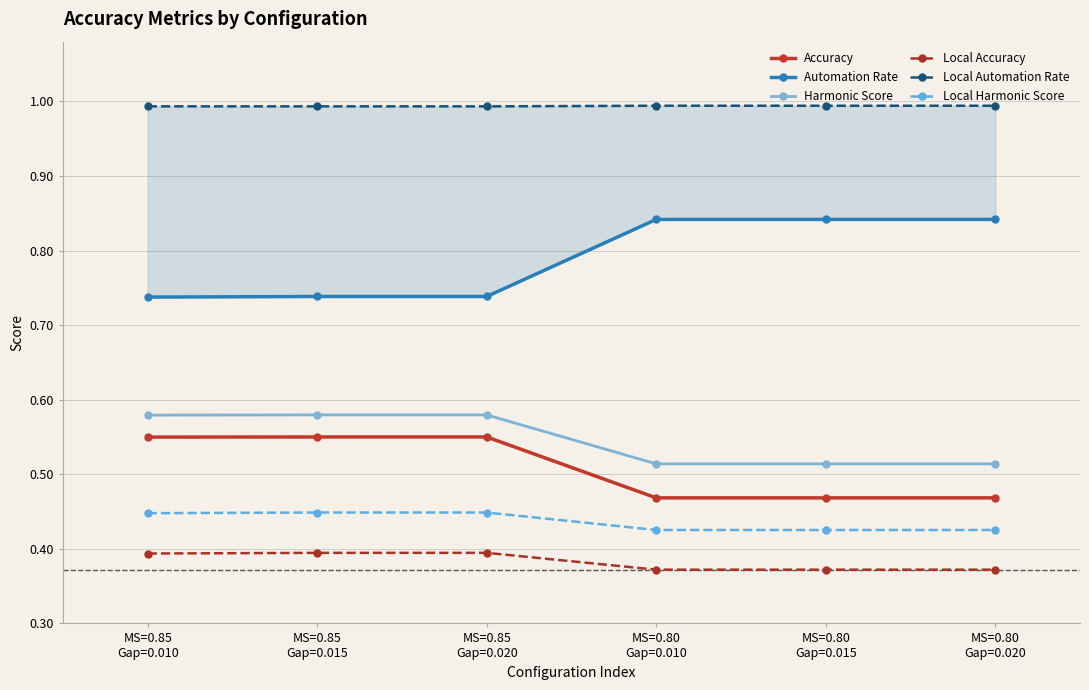

Is it true that Automation Rate equals 0.7 at MS=0.85
Gap=0.015?

True